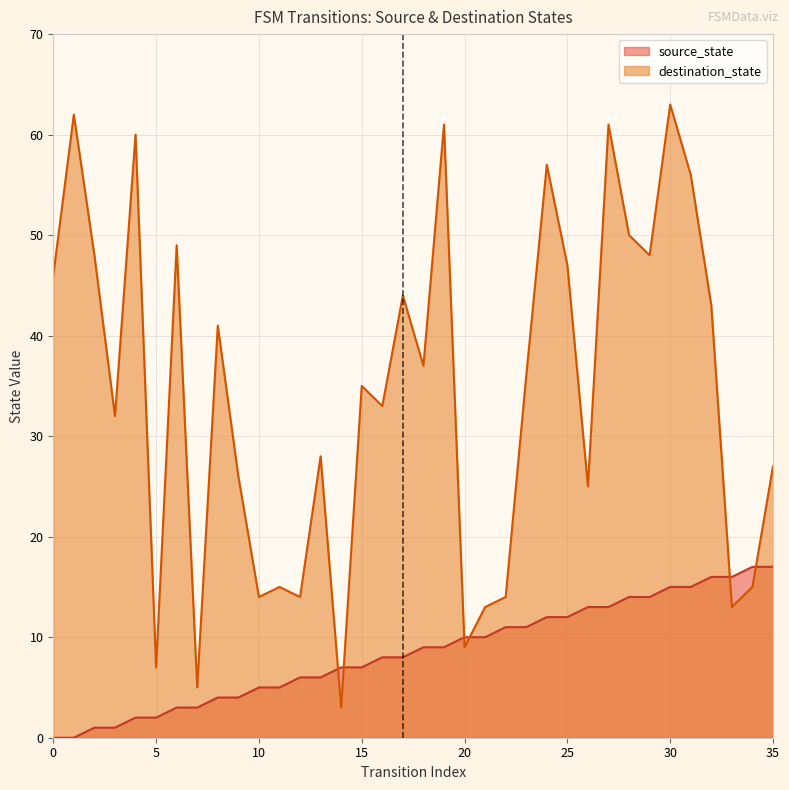

Which category has the lowest value in the destination_state series?

14